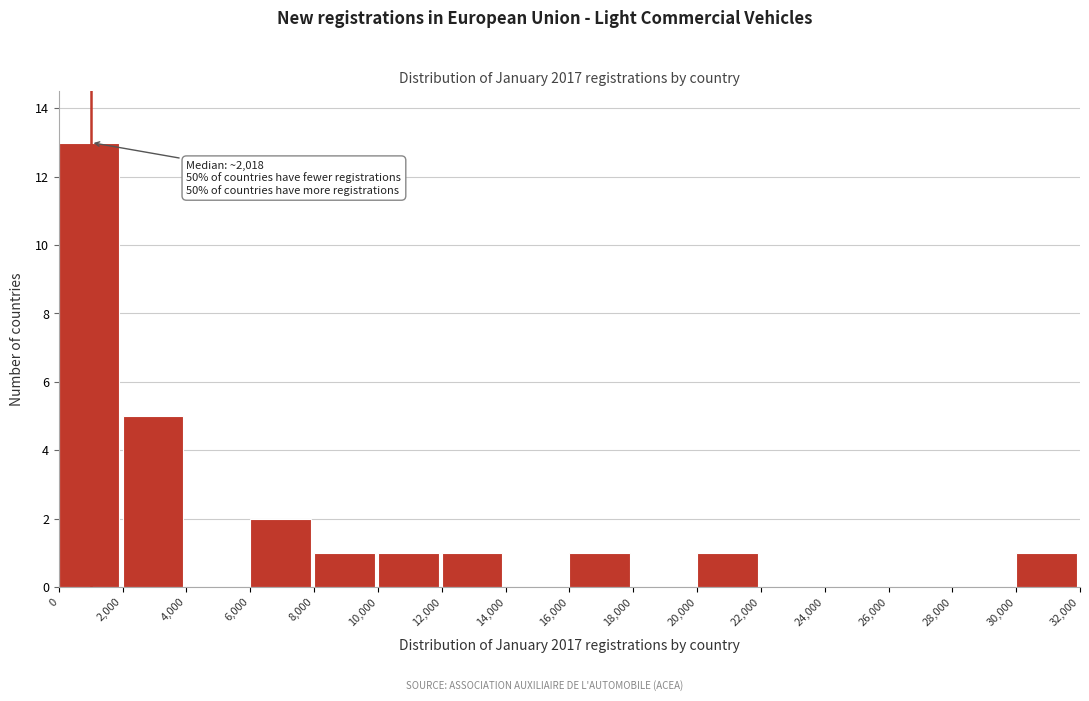

Which range on the x-axis has the tallest bar?

0 to 2,000